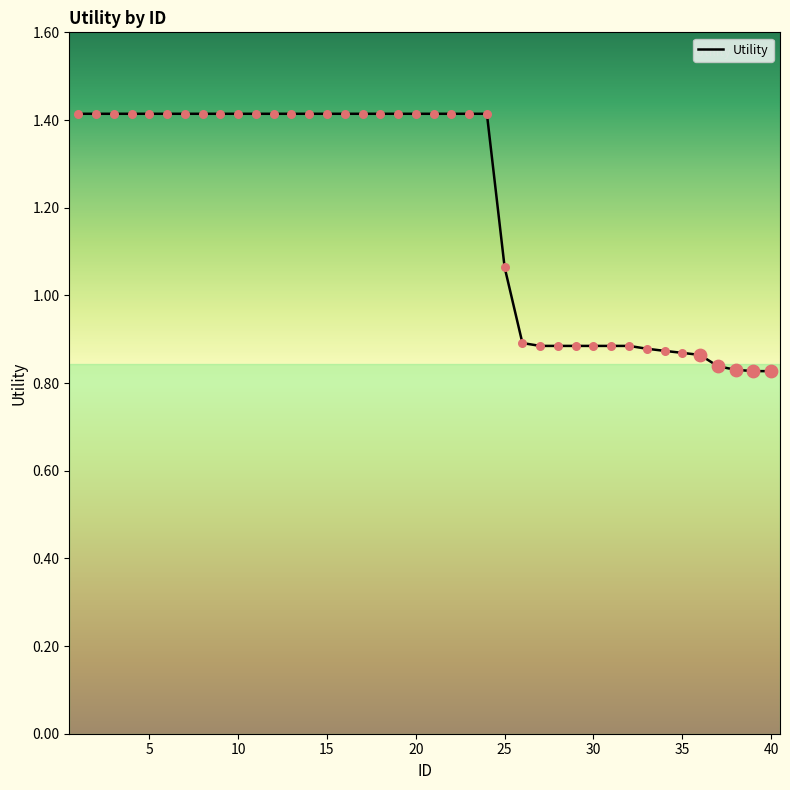

What is the greatest value displayed?

1.4